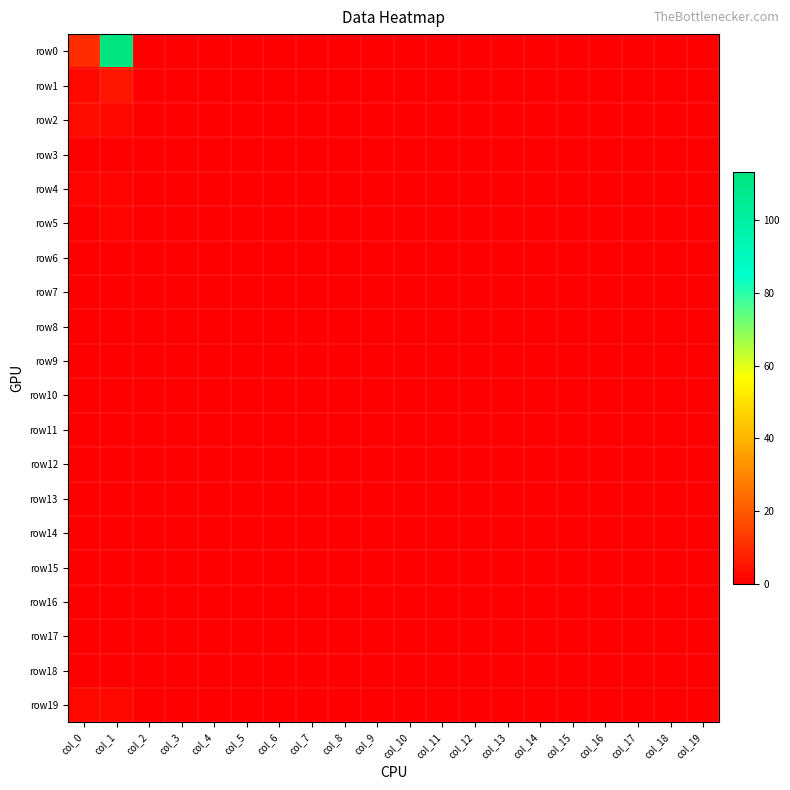

List the series in order of their peak value, highest first.

row0, row1, row2, row19, row4, row5, row3, row6, row7, row8, row9, row10, row11, row12, row13, row14, row15, row16, row17, row18